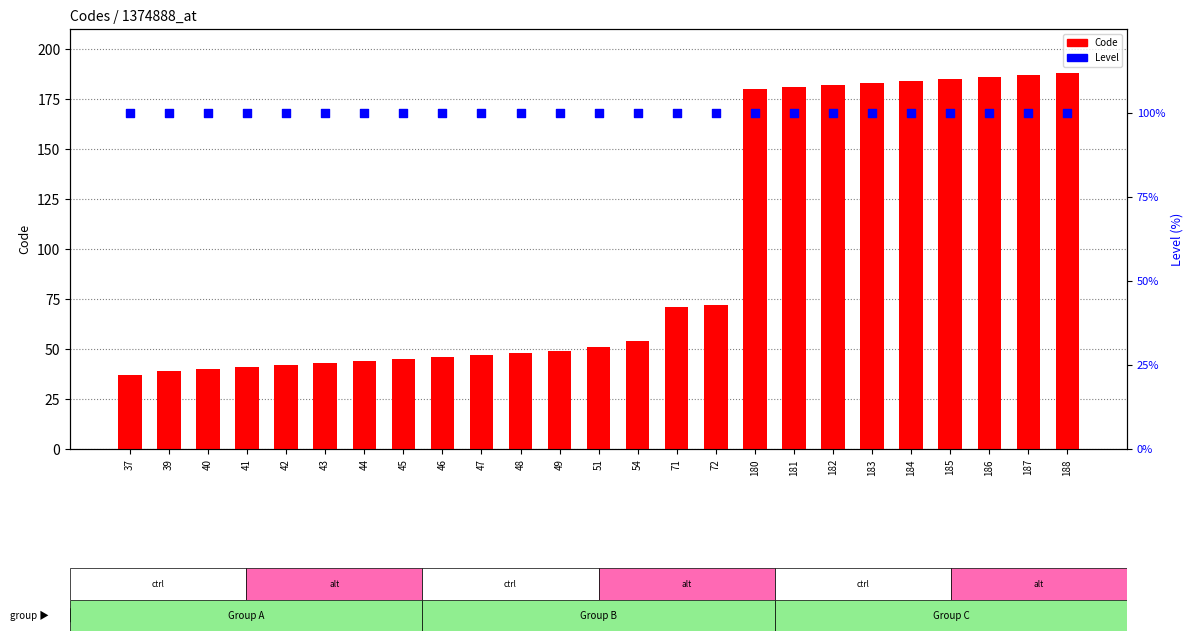

Which series contains the highest Y value?

Code